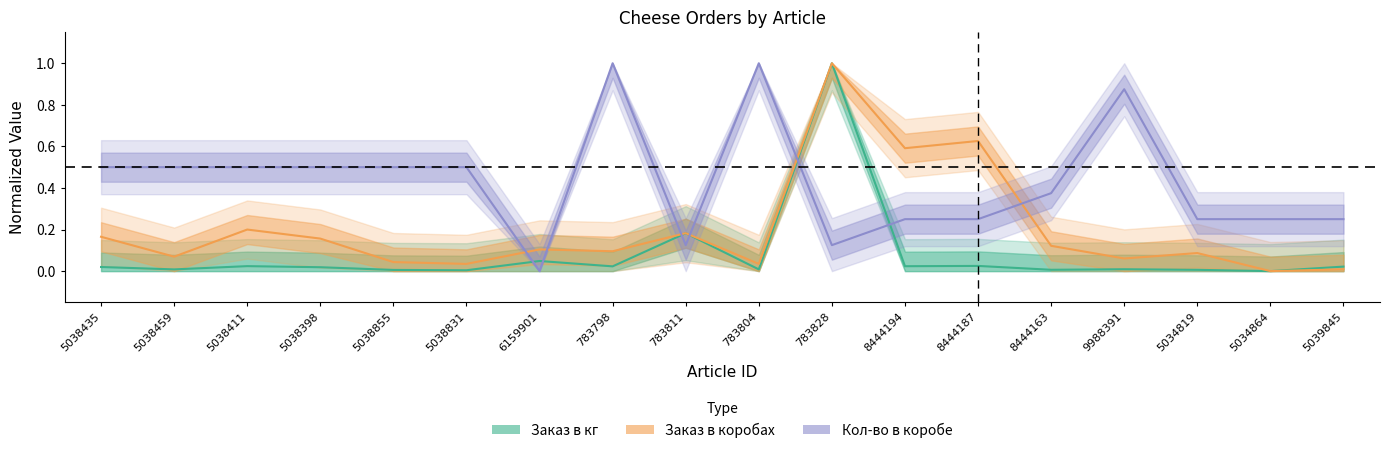

How many values in Заказ в коробах are above zero?

17